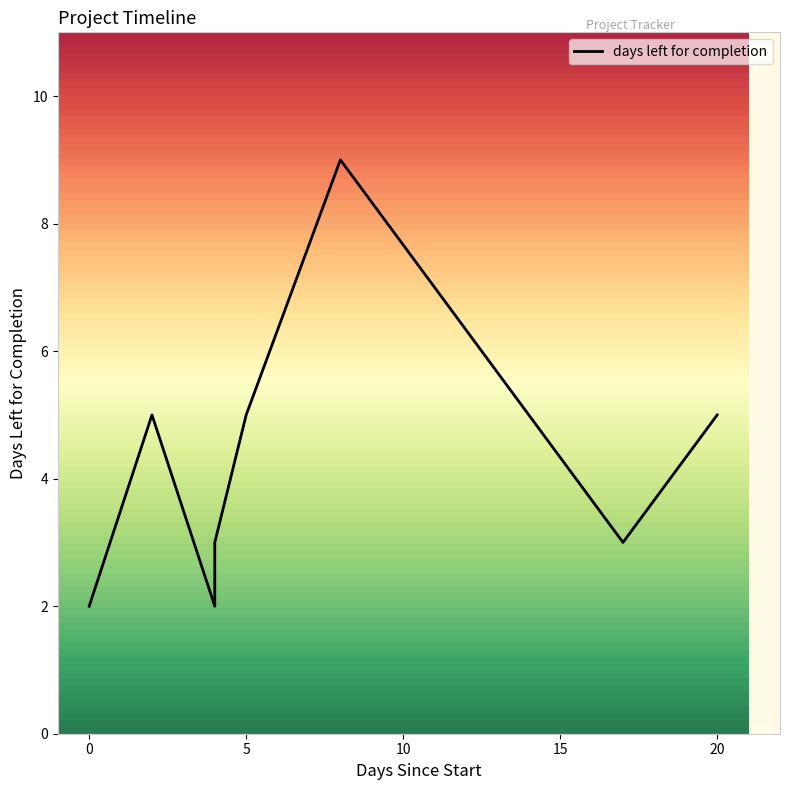

Does the chart display data point markers on the line(s)?

No